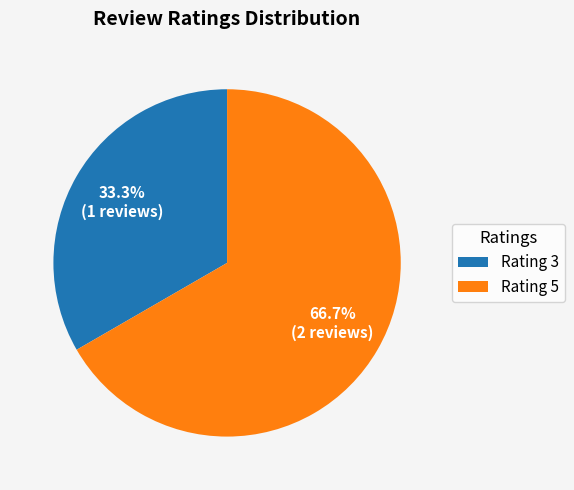

Is there a majority slice in this chart?

Yes